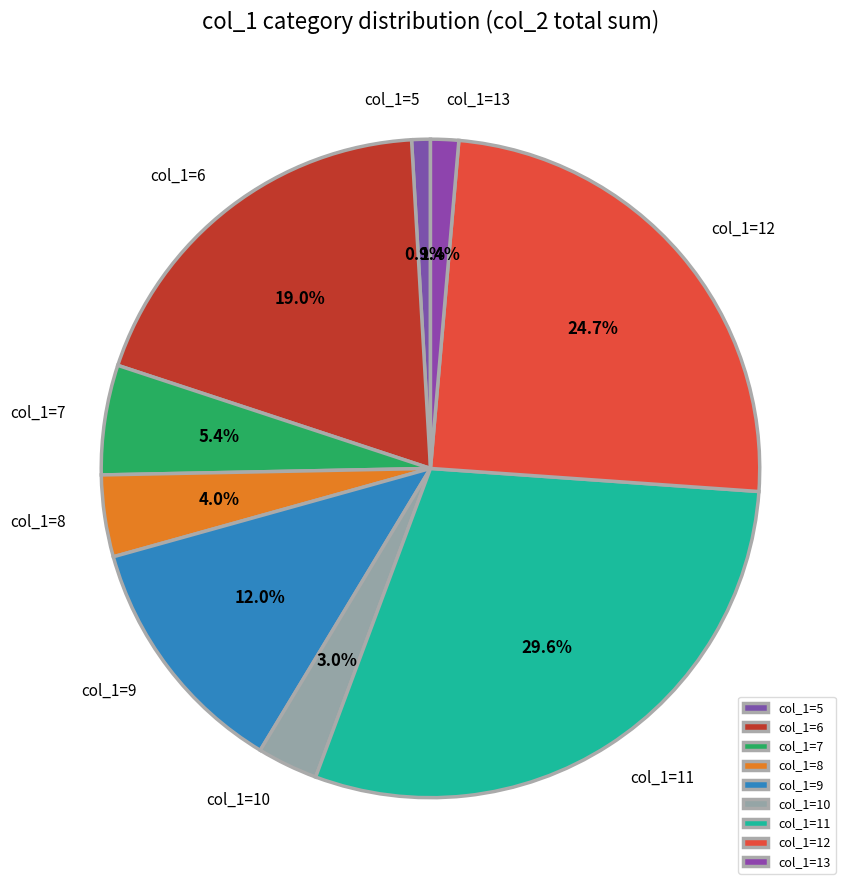

What portion of the pie excludes col_1=13?

98.6%